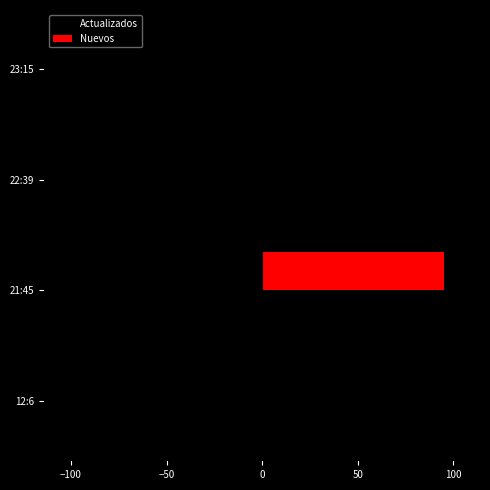

What is the greatest value displayed?

95